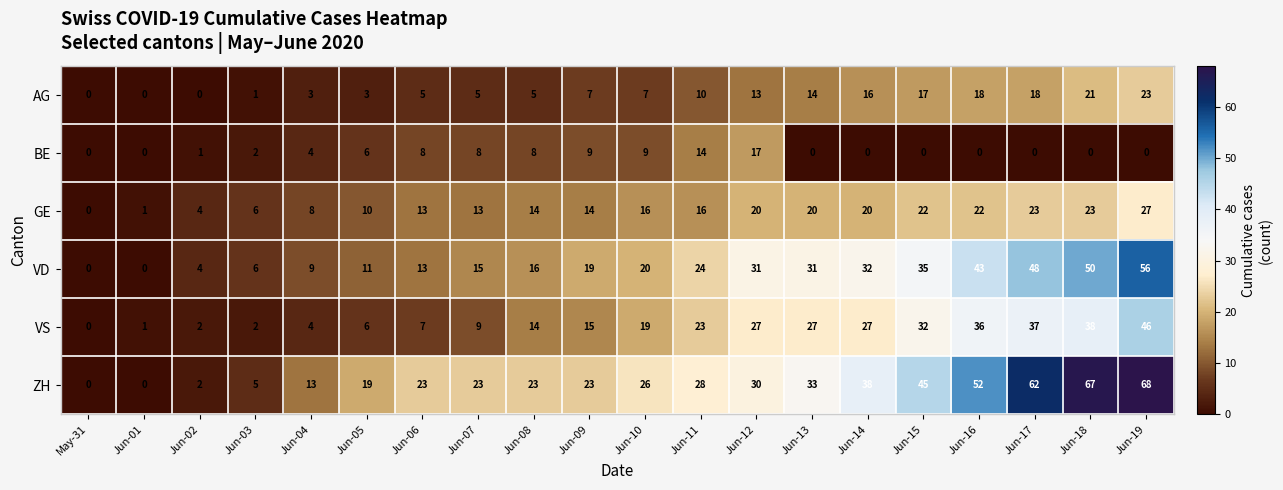

The value of VS at Jun-19 is 71. True or false?

False